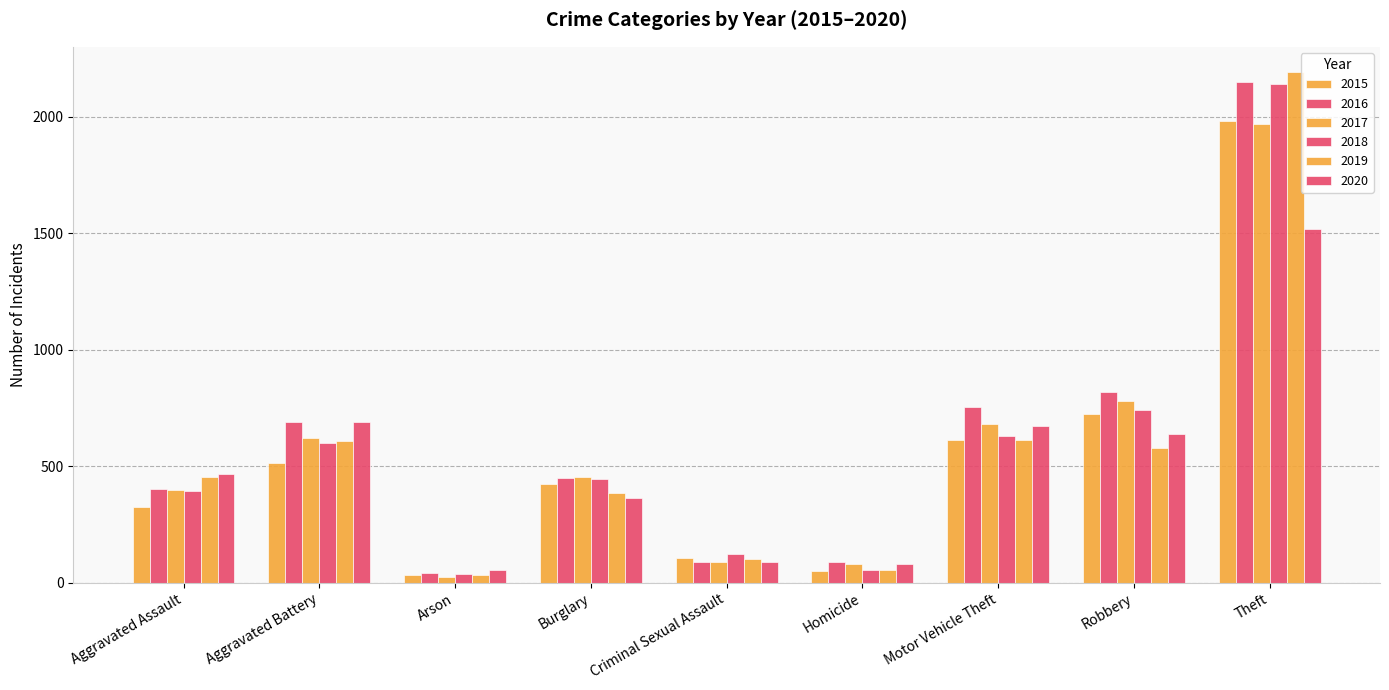

How many distinct data groups are displayed?

6